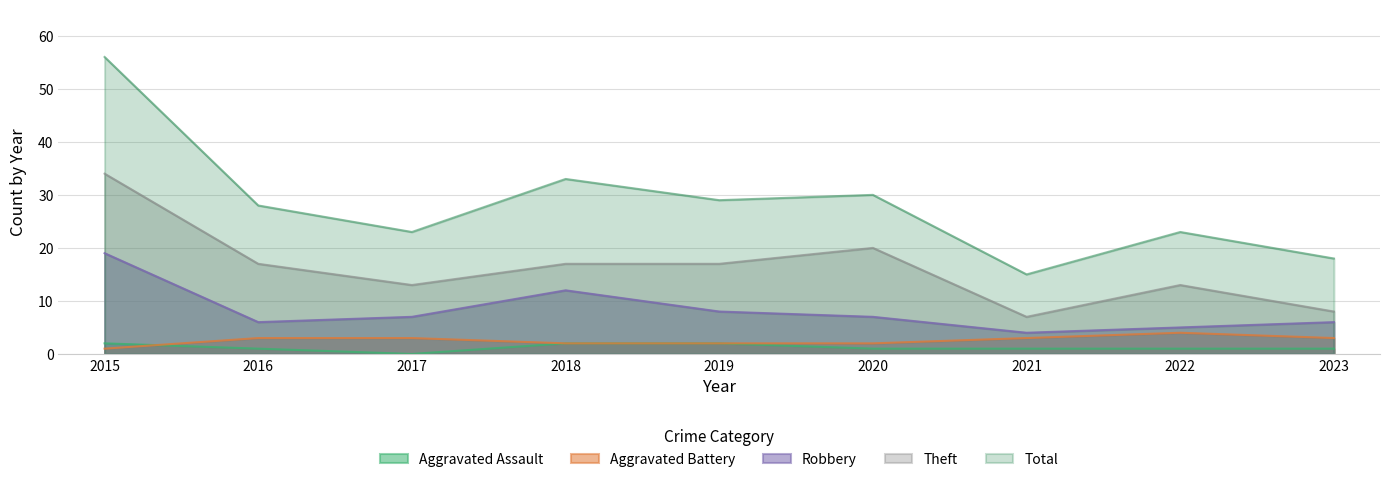

Reading right to left, transcribe all the data shown in this chart.

Aggravated Assault: 2023=1	2022=1	2021=1	2020=1	2019=2	2018=2	2017=0	2016=1	2015=2
Aggravated Battery: 2023=3	2022=4	2021=3	2020=2	2019=2	2018=2	2017=3	2016=3	2015=1
Robbery: 2023=6	2022=5	2021=4	2020=7	2019=8	2018=12	2017=7	2016=6	2015=19
Theft: 2023=8	2022=13	2021=7	2020=20	2019=17	2018=17	2017=13	2016=17	2015=34
Total: 2023=18	2022=23	2021=15	2020=30	2019=29	2018=33	2017=23	2016=28	2015=56